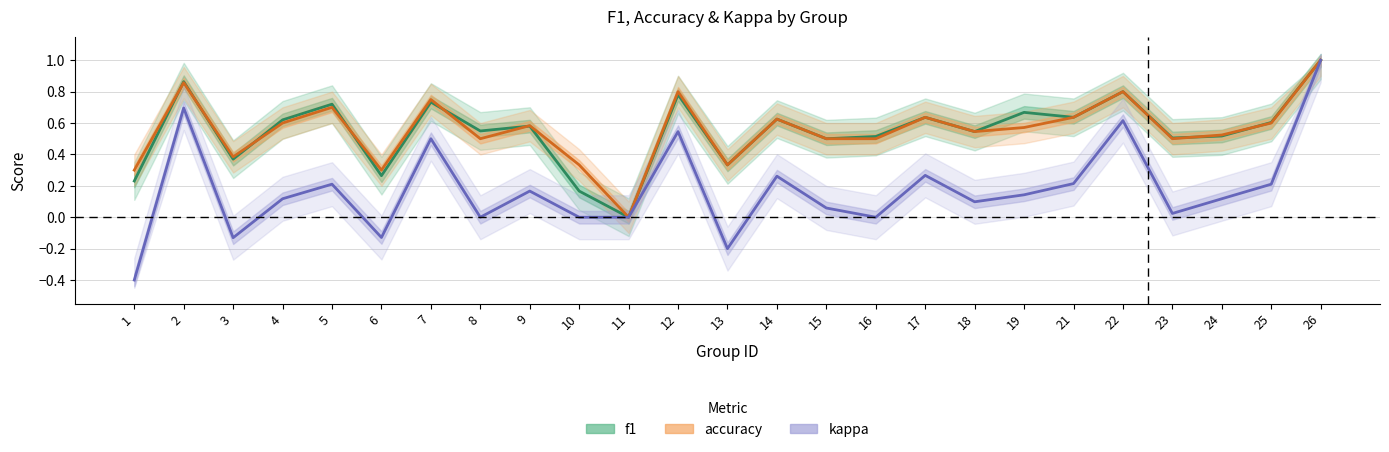

The value of f1 at 21 is 0.6. True or false?

True